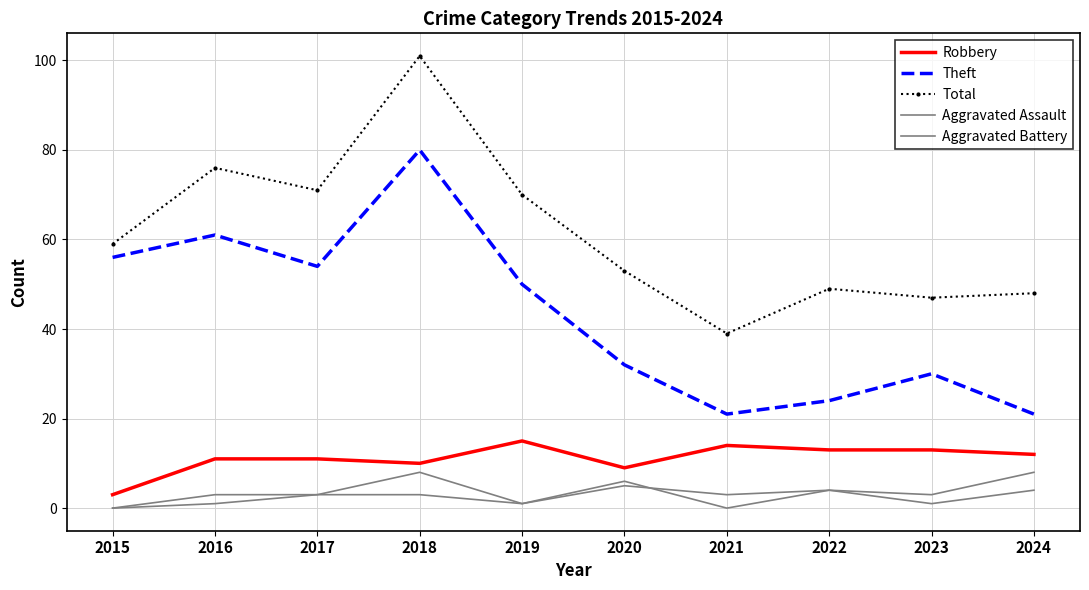

How many lines are shown in the chart?

5